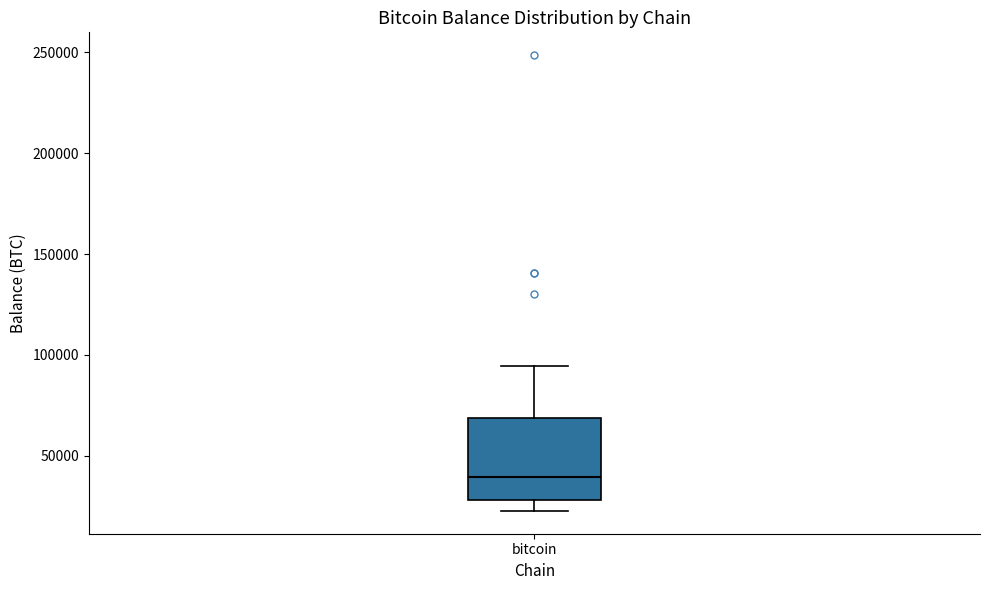

Where does the lower whisker of the box for bitcoin end on the y-axis? The values are not printed on the chart, so give them approximately, as read against the axis.

25000